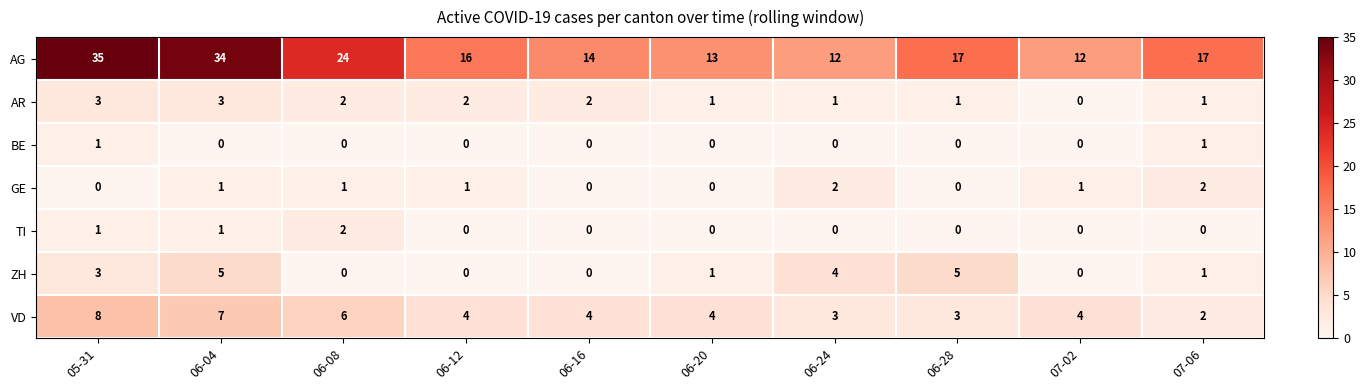

What is the sum of all ZH values?

19